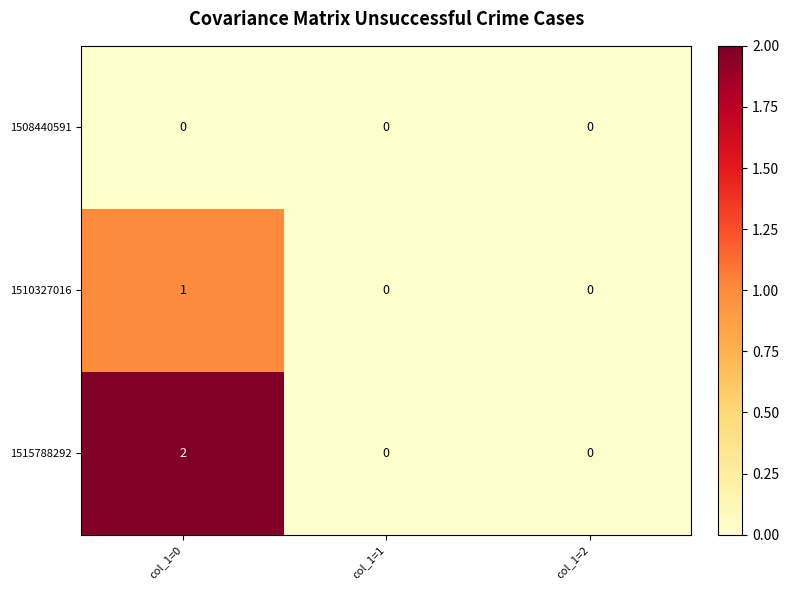

The 1515788292 series shows 0 at col_1=1. True or false?

True